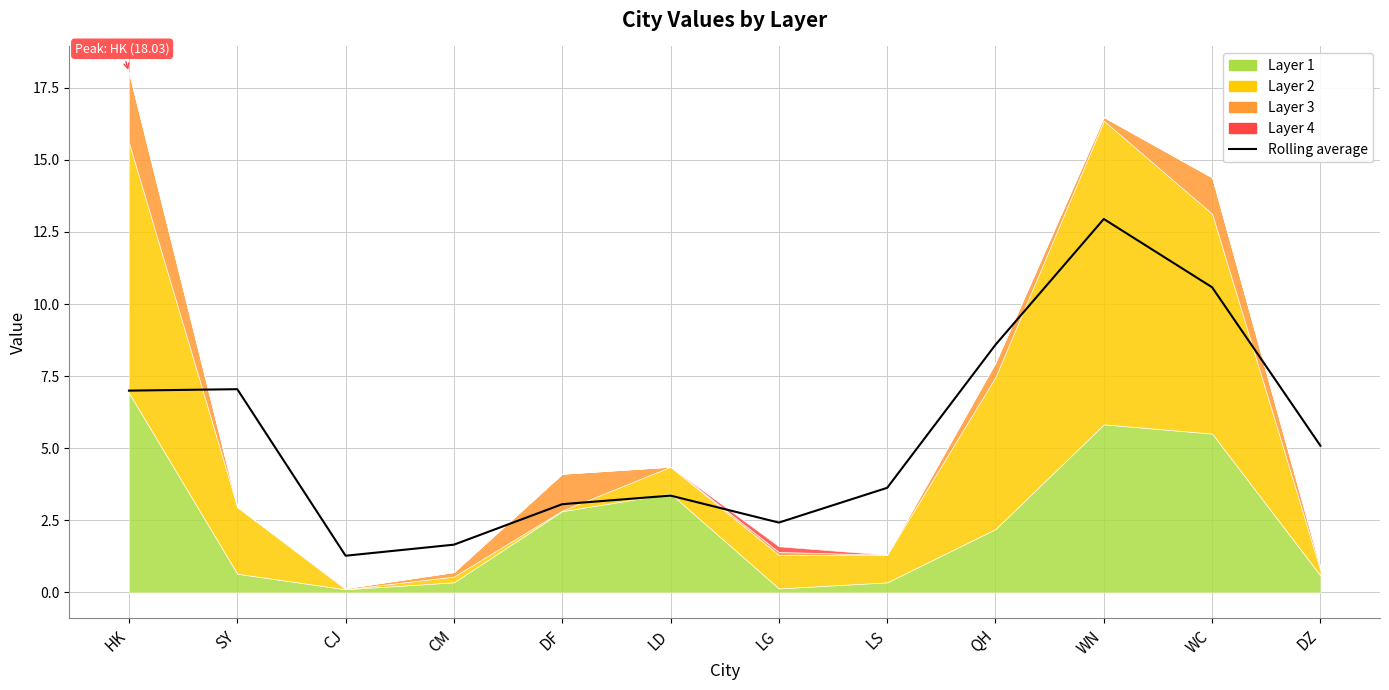

How many interior local valleys (lower than both neighbors) does the data have?

2